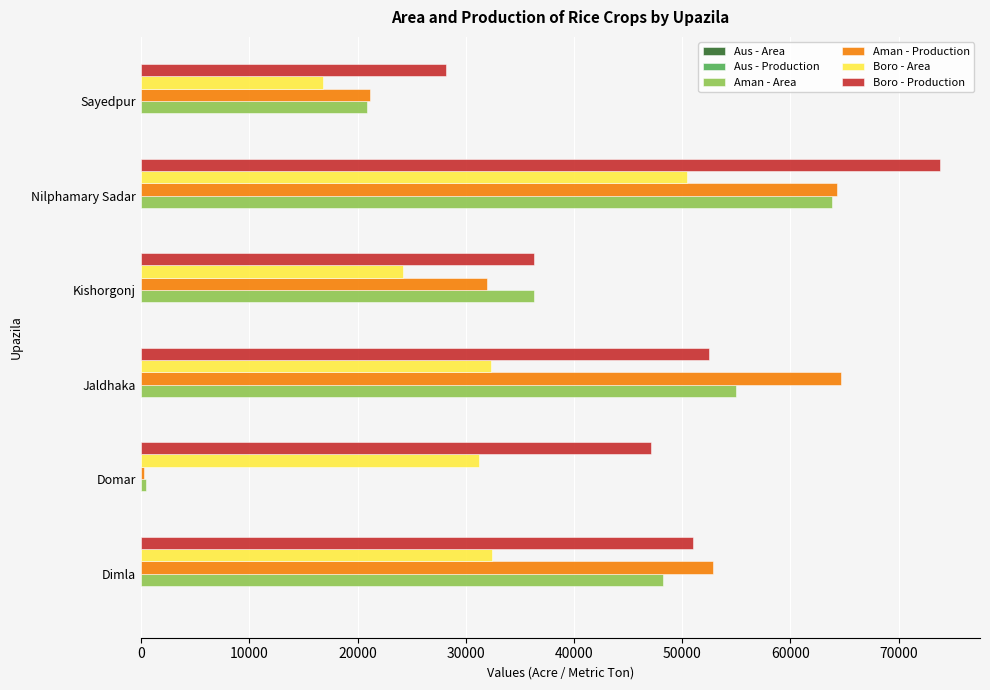

Which series has the largest total across all categories?

Boro - Production